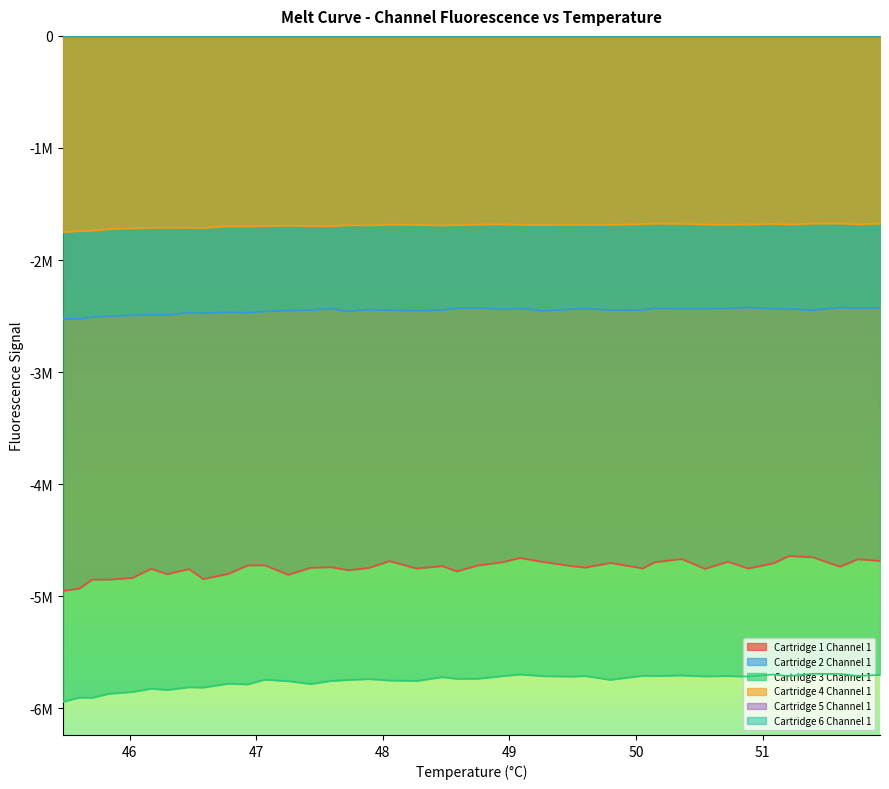

List the series in order of their peak value, lowest first.

Cartridge 3 Channel 1, Cartridge 1 Channel 1, Cartridge 2 Channel 1, Cartridge 4 Channel 1